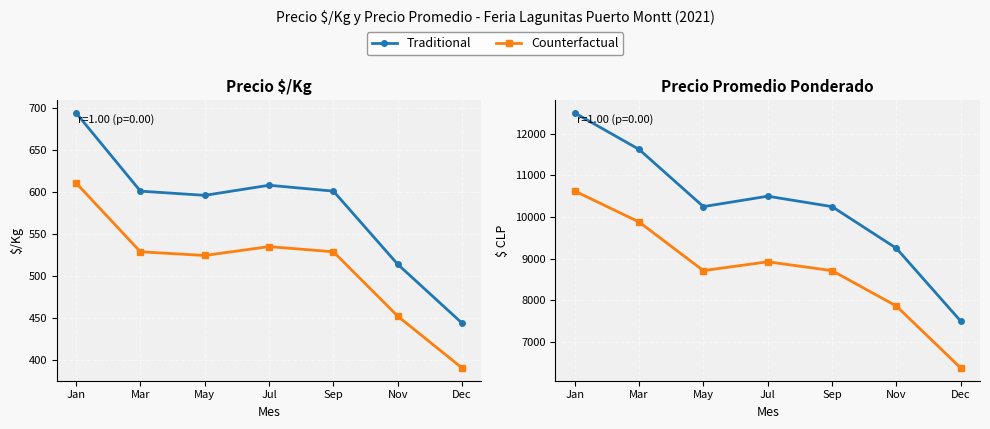

What position from the left is Jul?

4